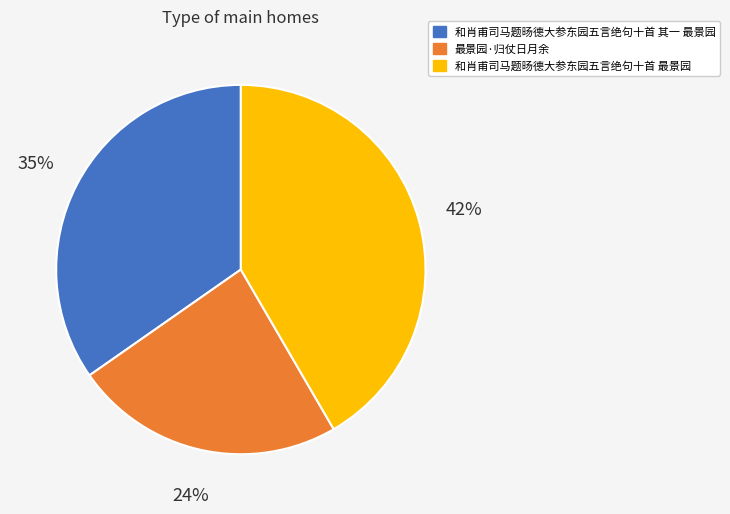

Is the sum of 和肖甫司马题旸德大参东园五言绝句十首 其一 最景园 and 和肖甫司马题旸德大参东园五言绝句十首 最景园 greater than half?

Yes